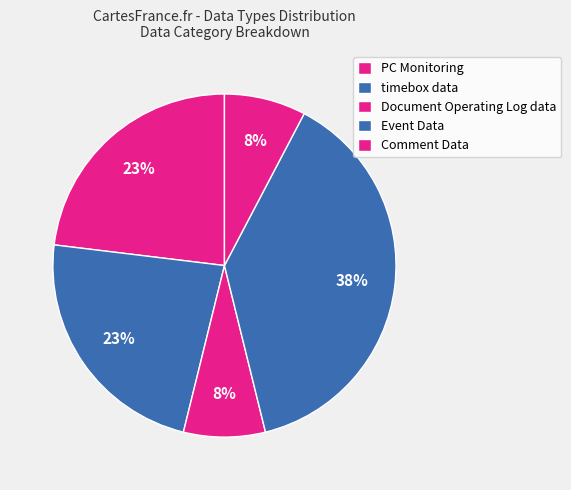

Is it true that Event Data is 1% of the pie?

False